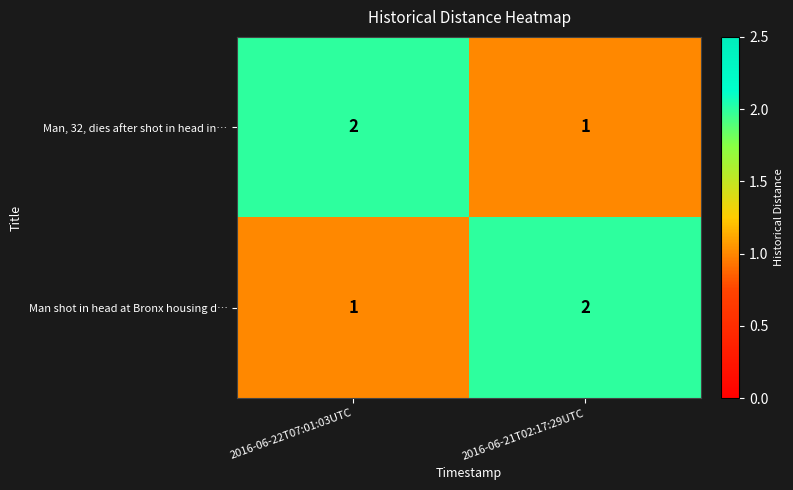

At which label is Man, 32, dies after shot in head in… closest to 1?

2016-06-21T02:17:29UTC